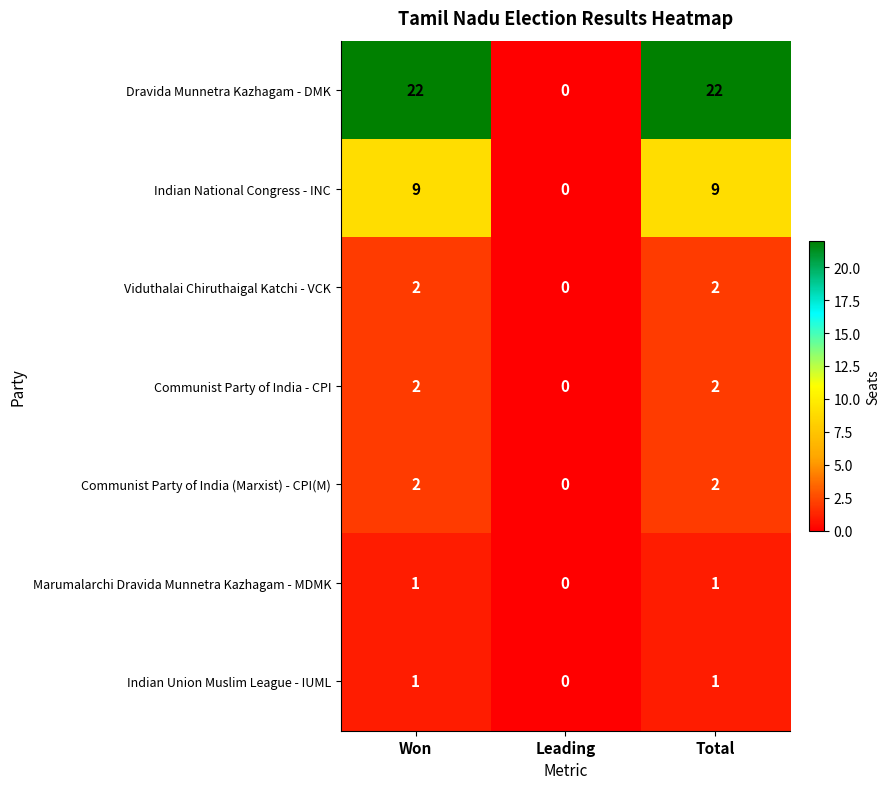

How many series are shown in this chart?

7